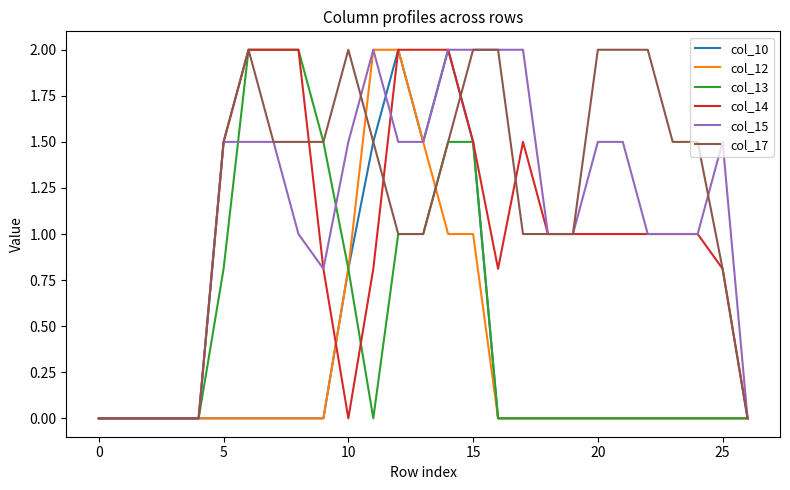

What are all the series names shown in the legend?

col_10, col_12, col_13, col_14, col_15, col_17